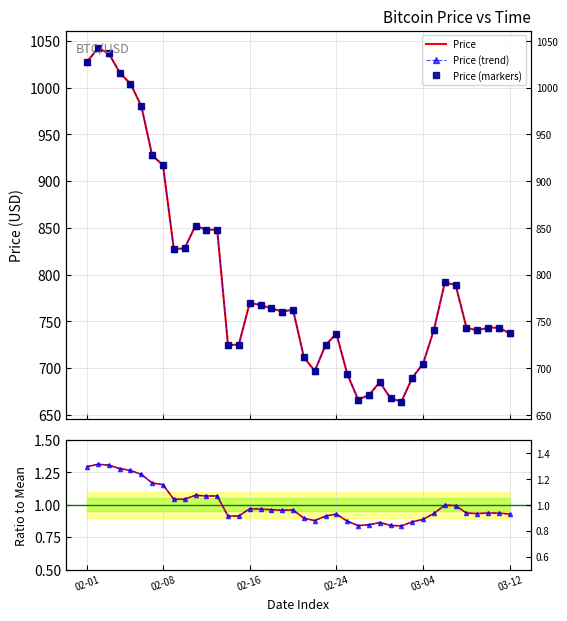

True or false: Price (markers) has more than 0 interior local peaks.

True